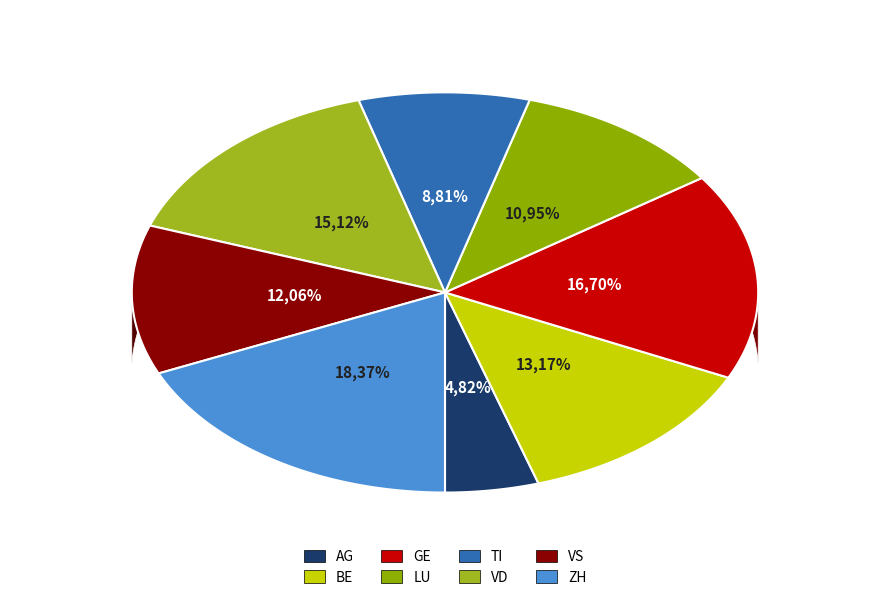

Which category has the smallest portion of the pie?

AG